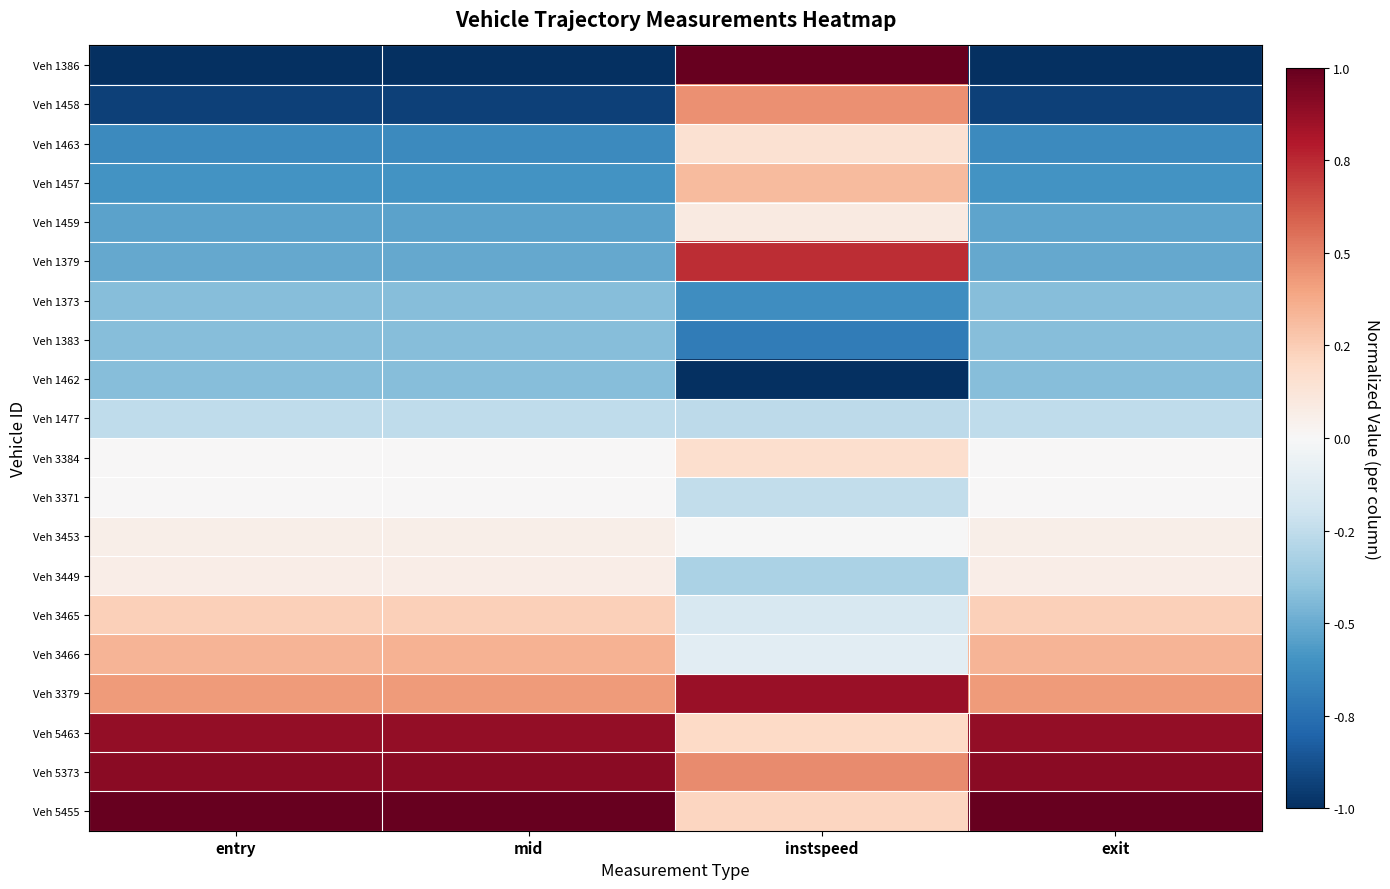

What is the total value across all series at instspeed?

1.2